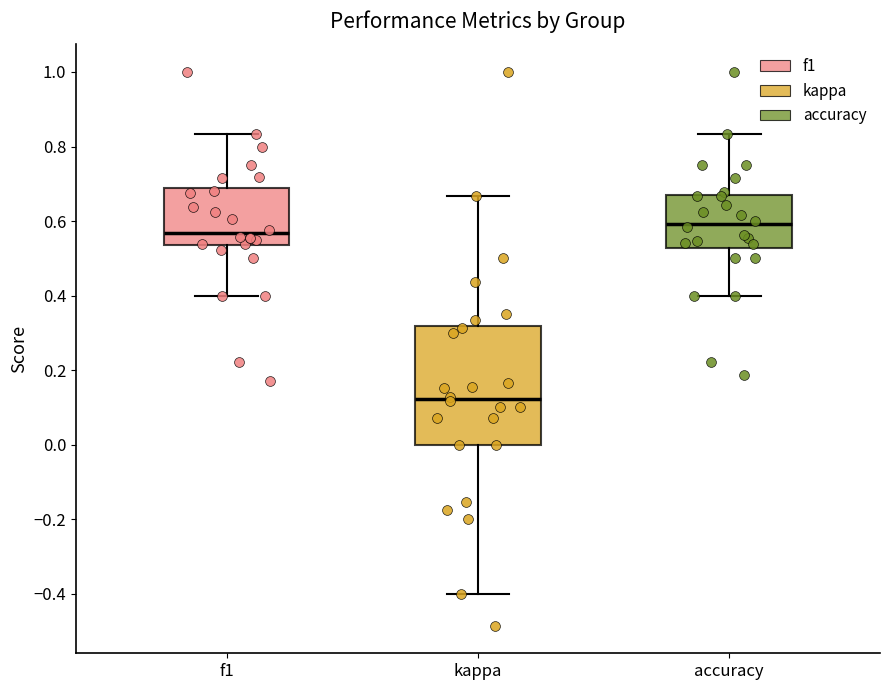

Reading left to right, read every box against the y-axis: the position of its median line, the range the box covers, and the ends of its whiskers. The values are not printed on the chart, so give them approximately, as read against the axis.

f1: median 0.56, box 0.54 to 0.68, whiskers 0.40 to 0.84
kappa: median 0.12, box 0.00 to 0.32, whiskers -0.40 to 0.66
accuracy: median 0.60, box 0.52 to 0.66, whiskers 0.40 to 0.84